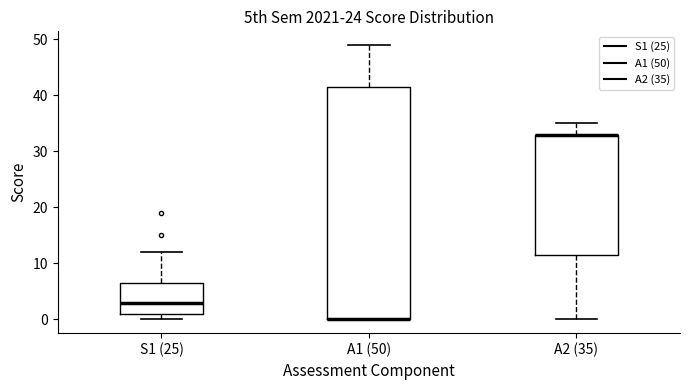

Where does the upper whisker of the box for A1 (50) end on the y-axis? The values are not printed on the chart, so give them approximately, as read against the axis.

49